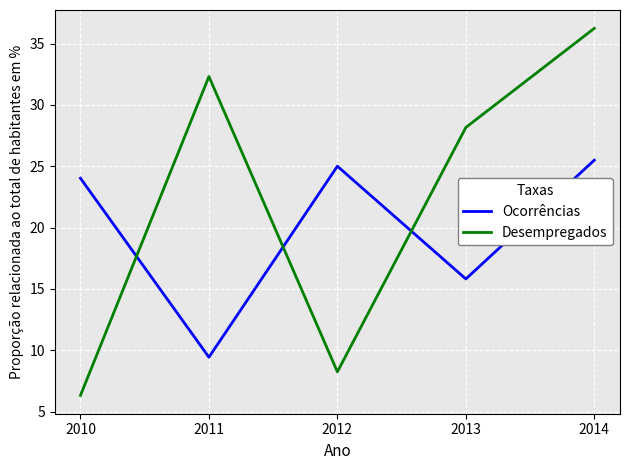

True or false: Desempregados has a value of 3.0 at 2010.

False